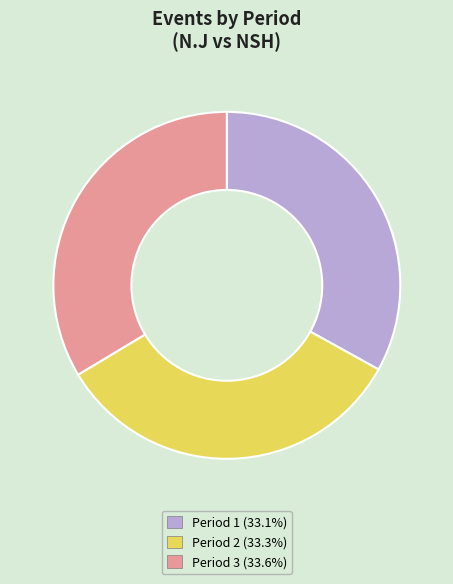

Do Period 3 (33.6%) and Period 2 (33.3%) together represent more than half of the pie?

Yes